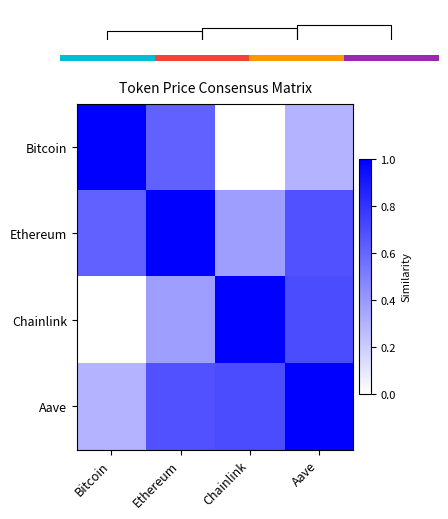

Is the value of Ethereum at Chainlink greater than the value of Chainlink at Ethereum?

No